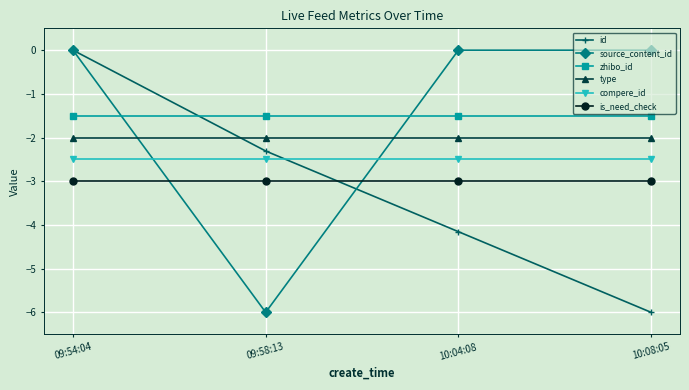

What is the label of the 1st point from the left?

09:54:04